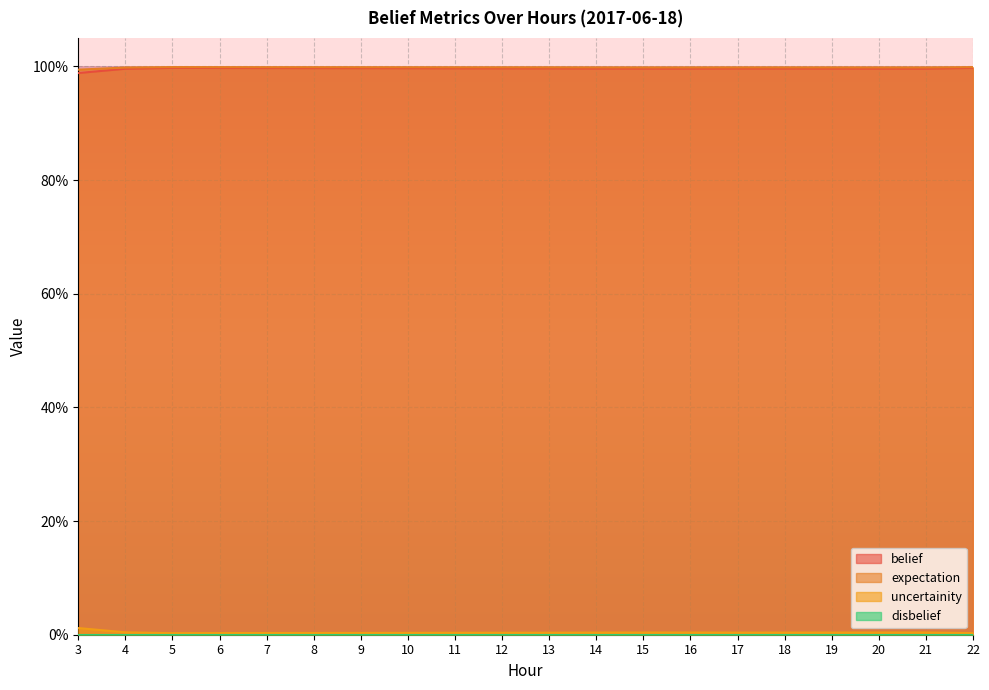

The belief series shows 1.0 at 19. True or false?

True